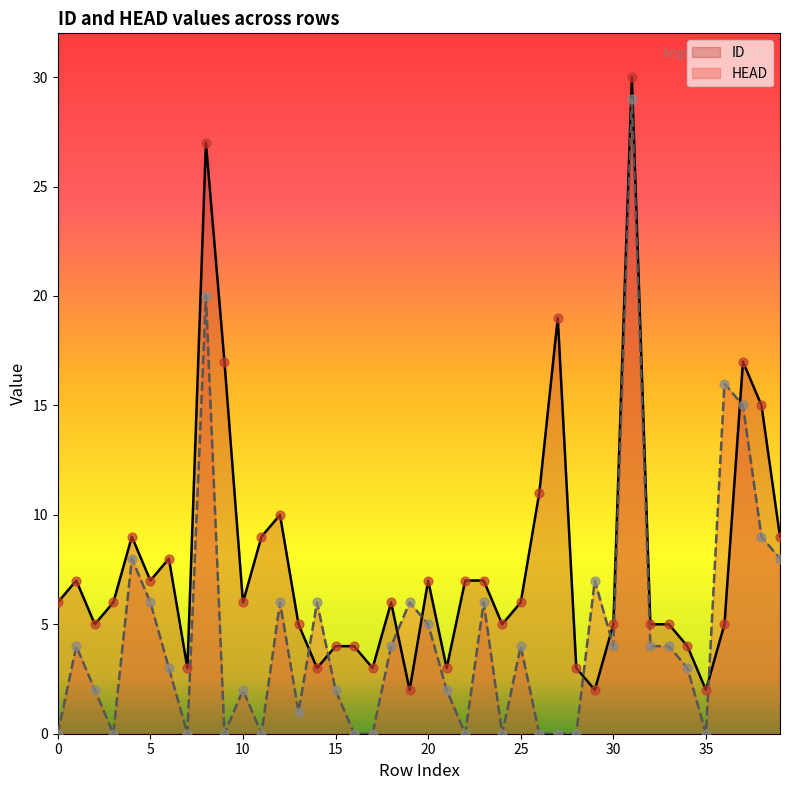

Which series contains the highest Y value?

ID